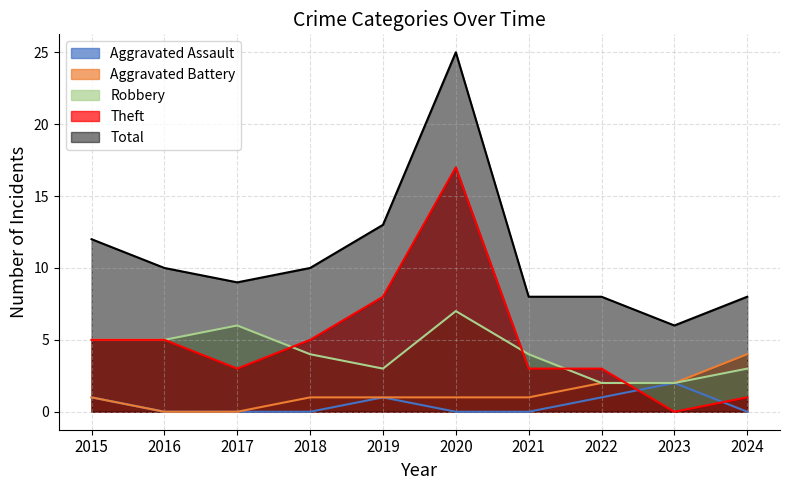

What is the sum of all Robbery values?

41